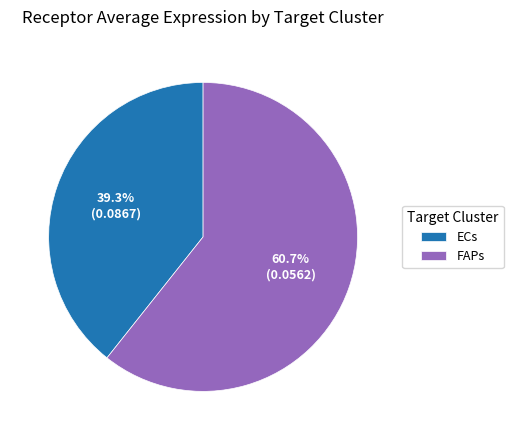

How many segments does this pie chart have?

2